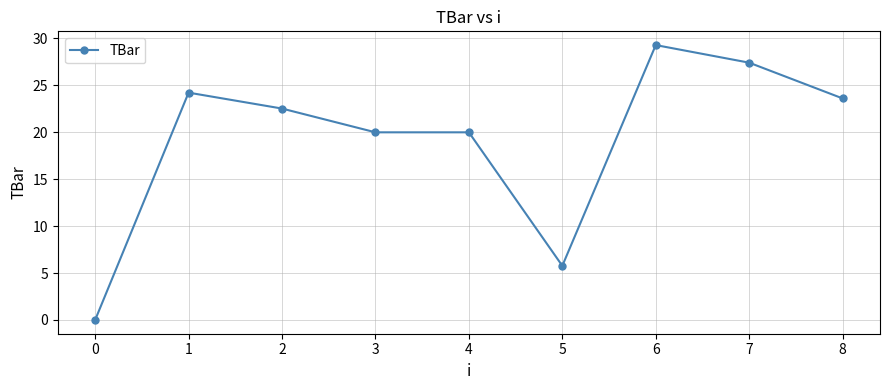

What is the approximate value at 7?

27.4